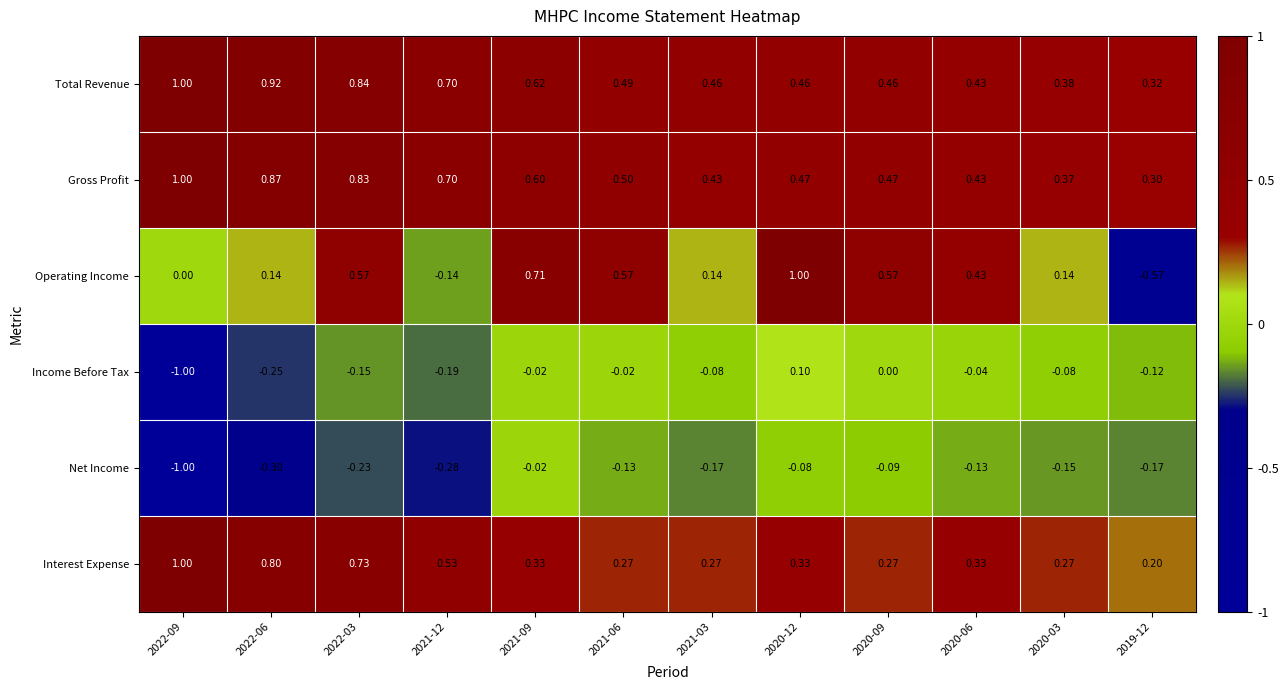

At 2020-09, list the series in order from smallest to largest.

Net Income, Income Before Tax, Interest Expense, Total Revenue, Gross Profit, Operating Income